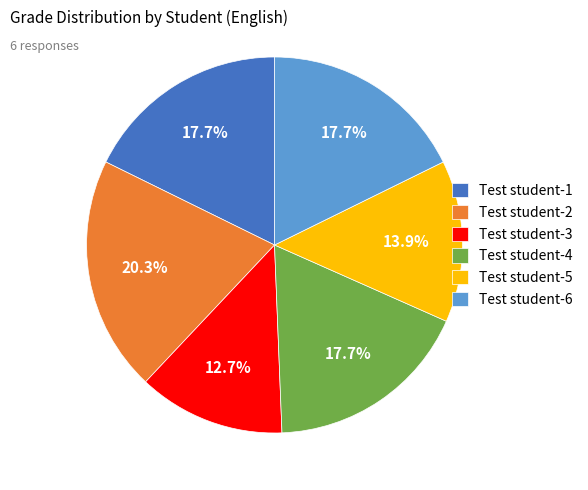

Is Test student-1 the majority of the pie?

No